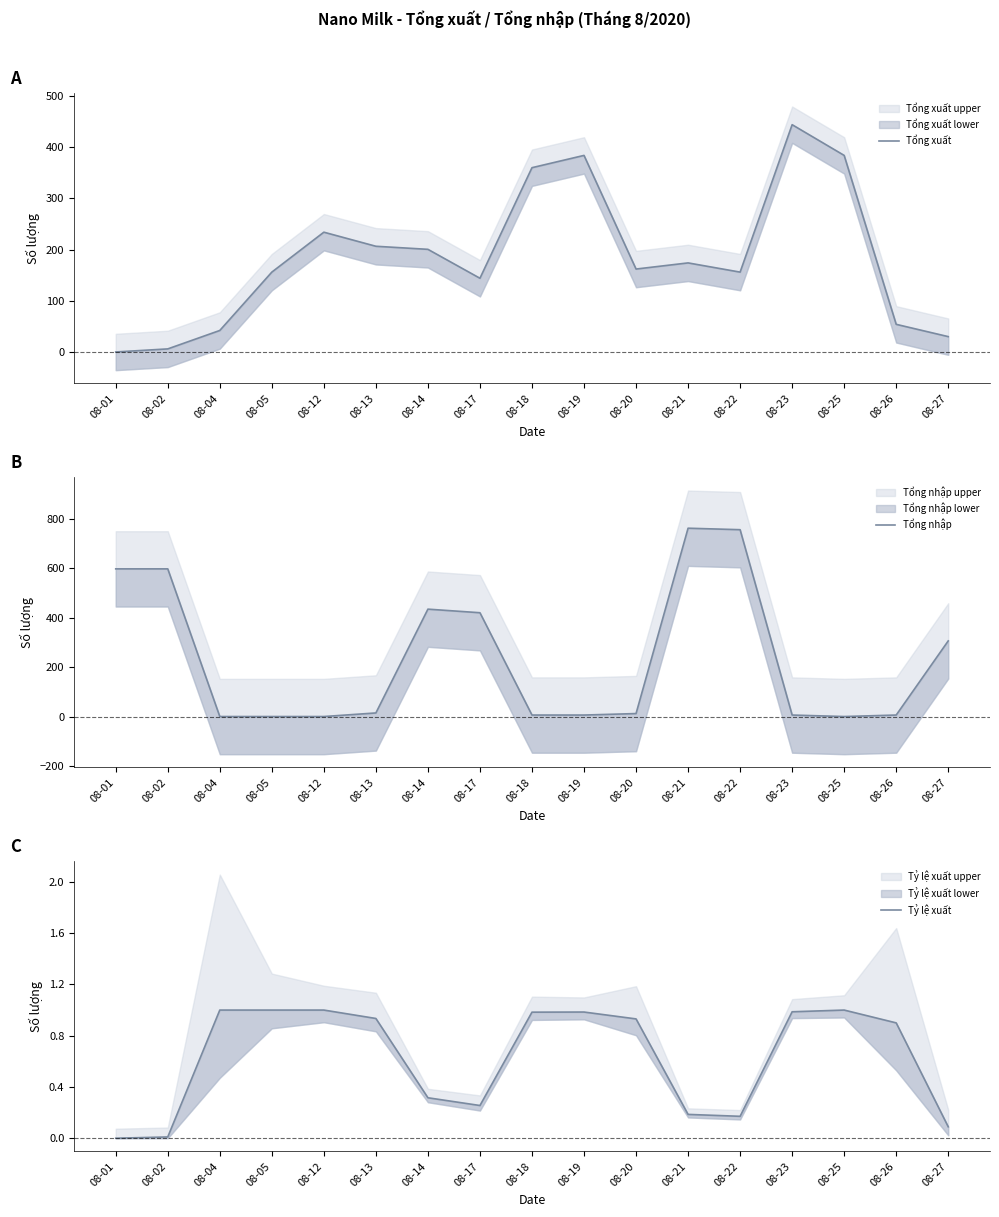

How many data points in Tổng nhập are less than 12?

8